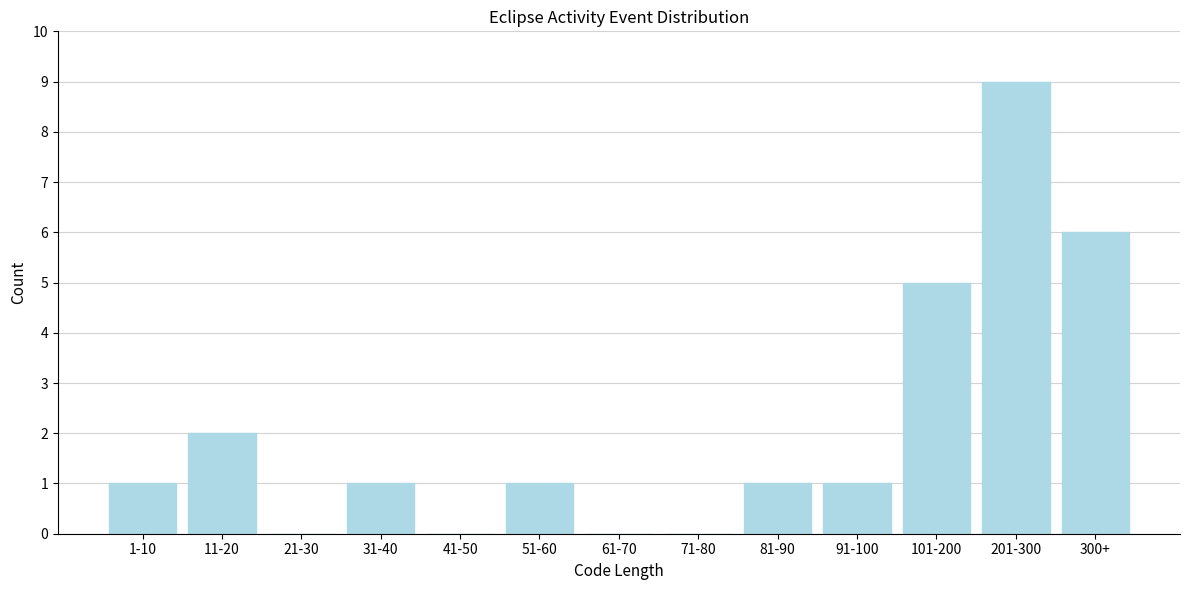

Reading left to right, transcribe all the data shown in this chart.

1-10=1	11-20=2	21-30=0	31-40=1	41-50=0	51-60=1	61-70=0	71-80=0	81-90=1	91-100=1	101-200=5	201-300=9	300+=6